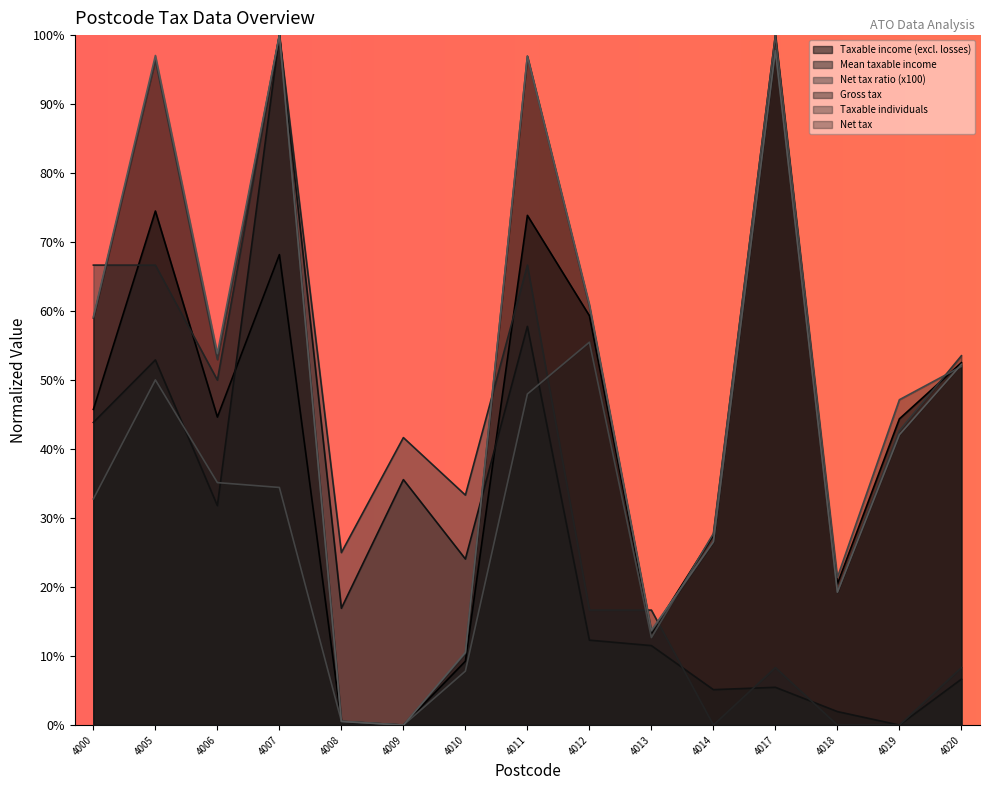

Which category has the highest value in the Taxable individuals series?

4017